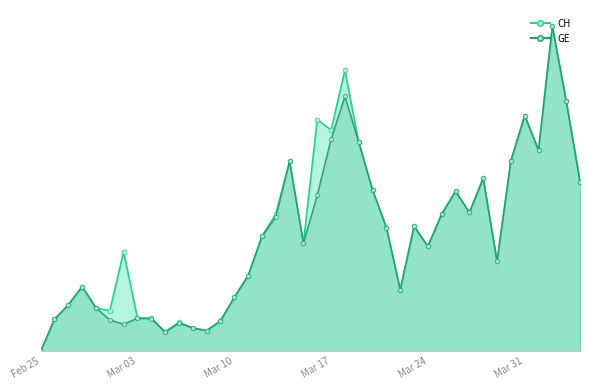

True or false: GE line and CH line cross at least once.

False